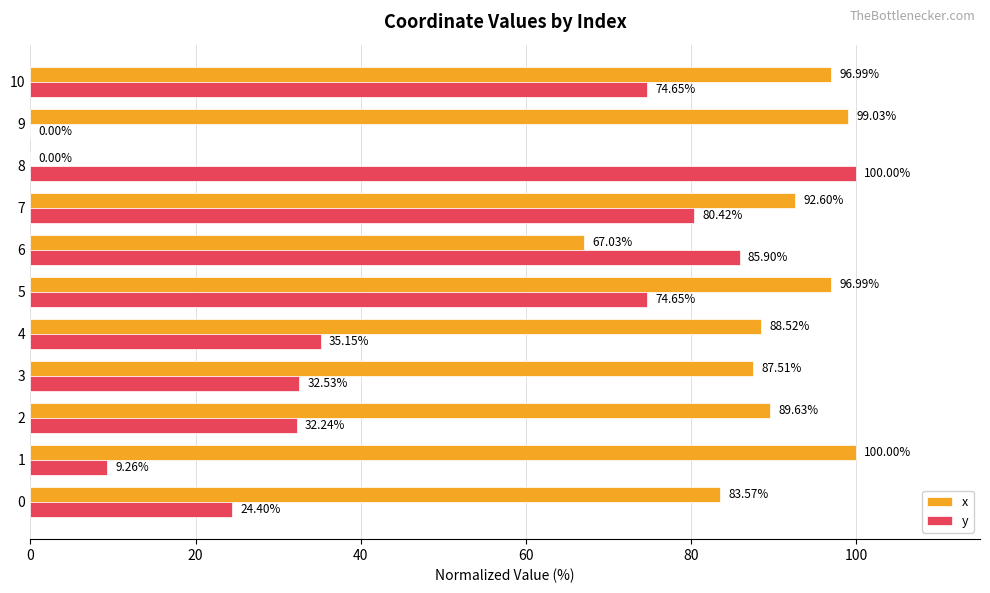

At which category is the sum across all series the highest?

7